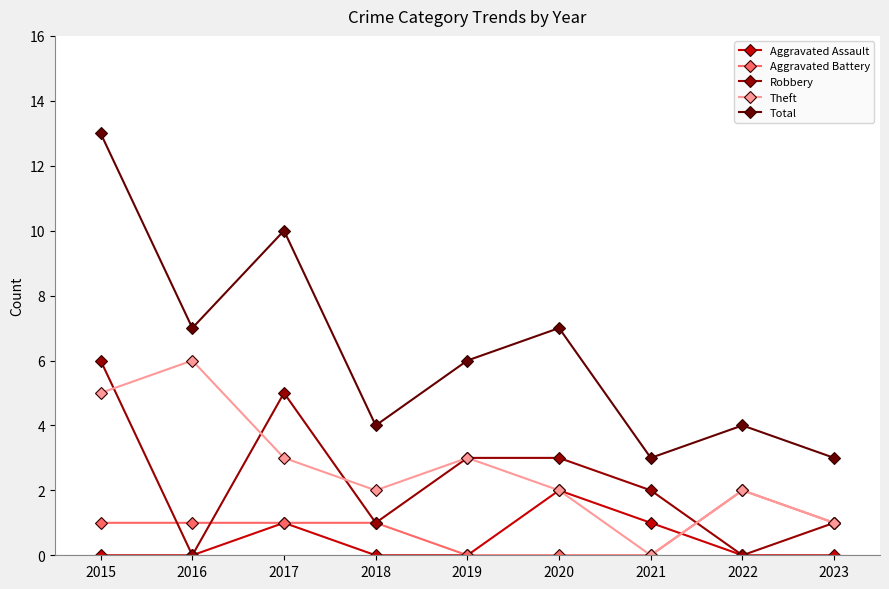

Which series has the largest total across all categories?

Total